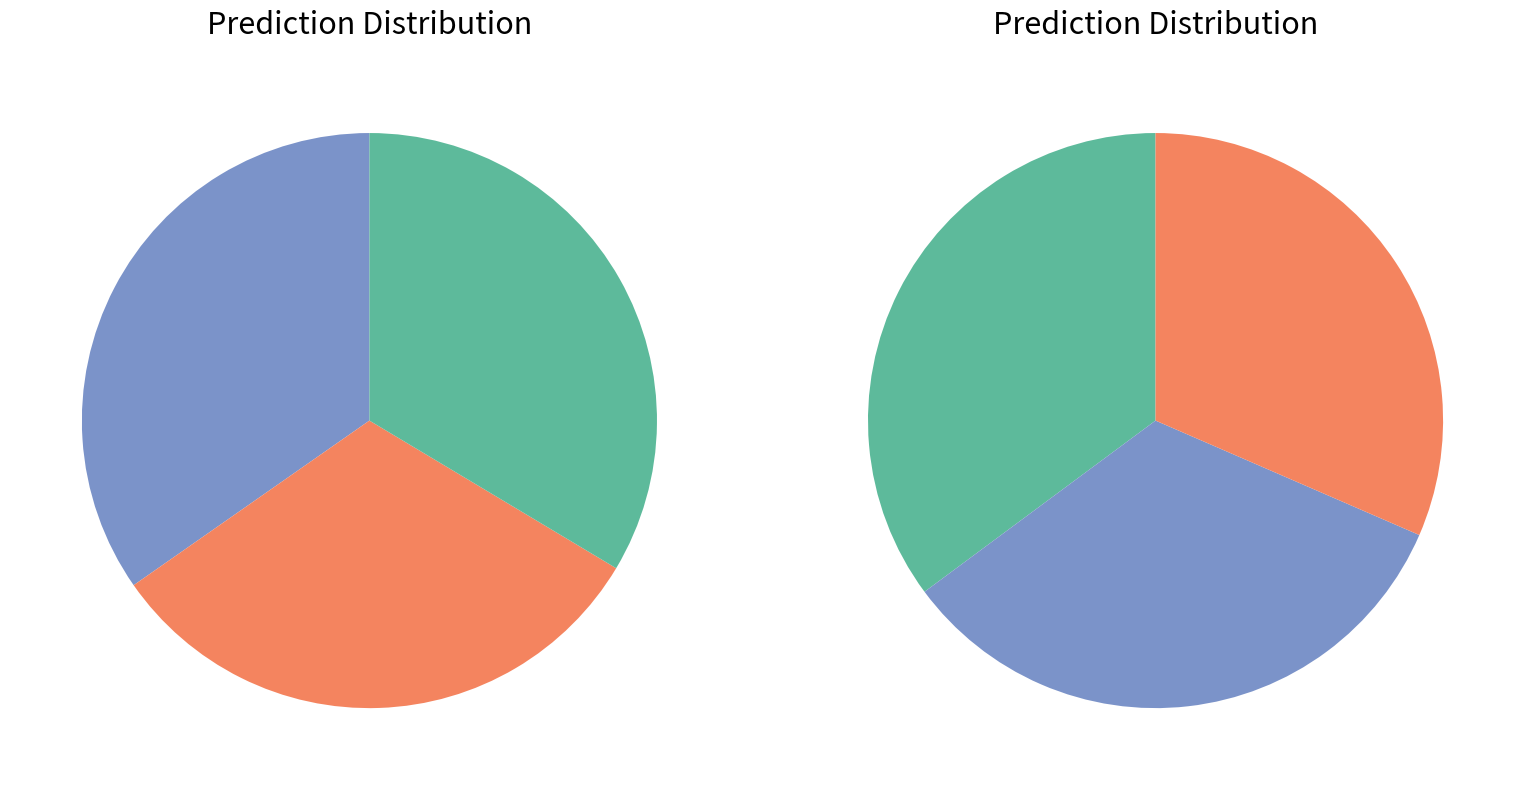

To the nearest percent, what is the difference between the MOG and AdpGauThresh slice percentages?

4%